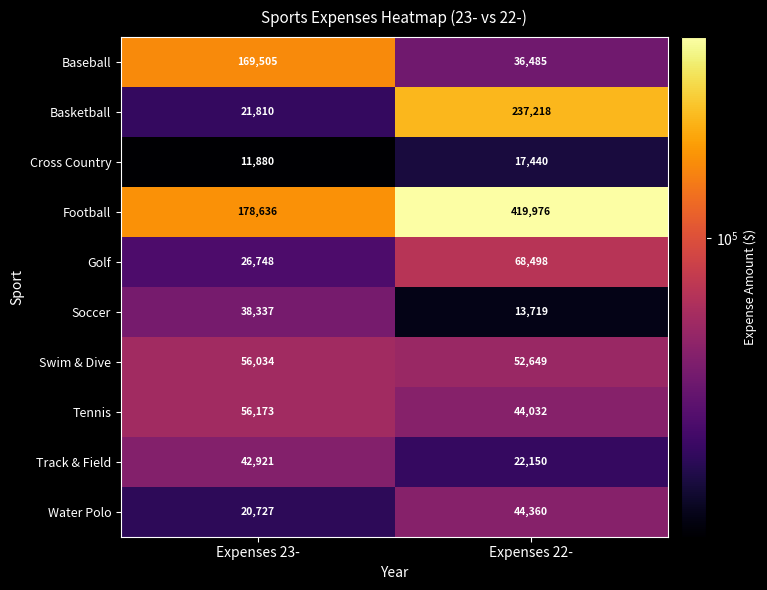

At which category is the sum across all series the highest?

Expenses 22-